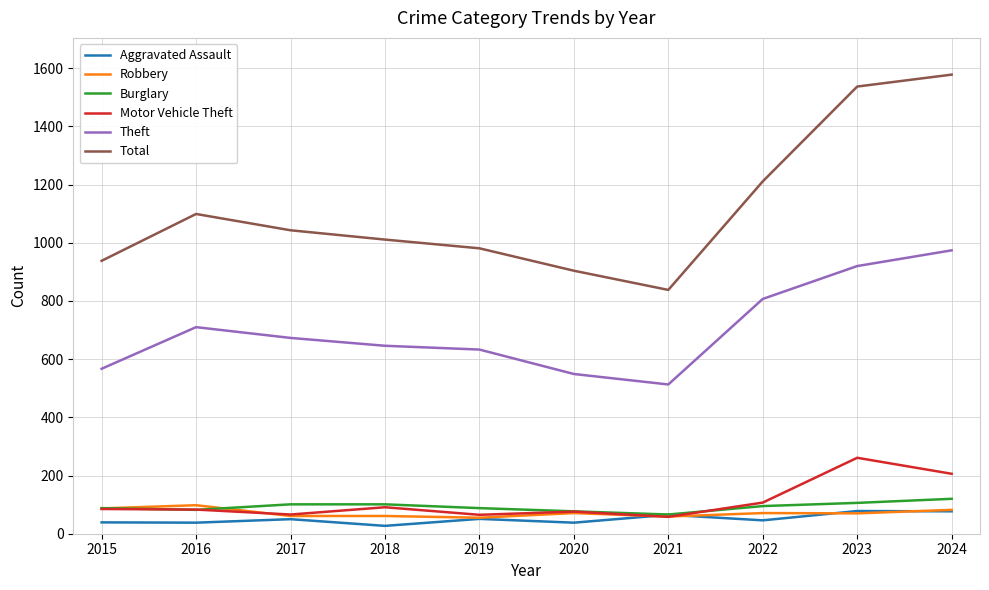

At which label is Total closest to 1208?

2022